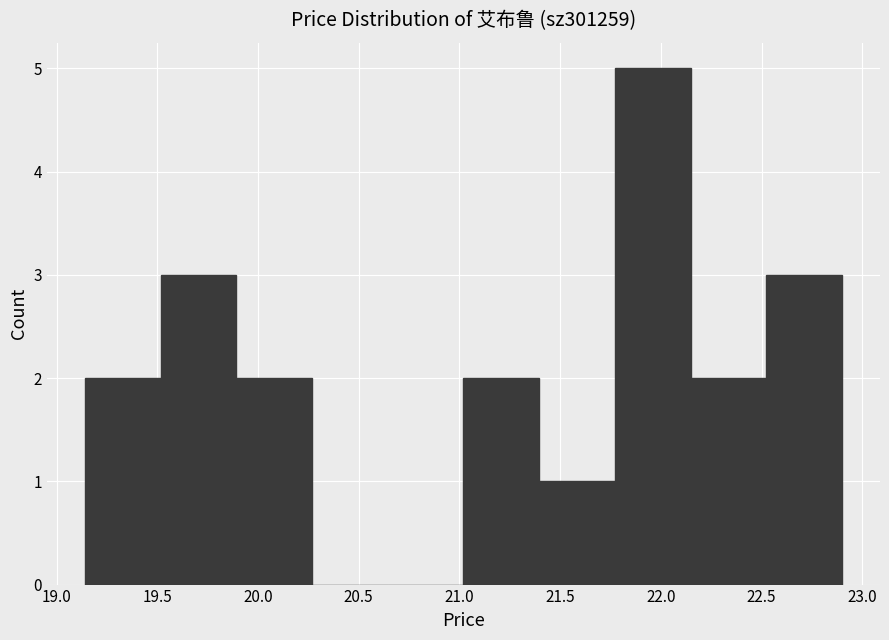

Reading left to right, transcribe this chart: for each bar, give the range it covers on the x-axis and its height. Neither the bar edges nor the heights are printed on the chart, so give them approximately, as read against the axes.

19.15 to 19.50: 2
19.50 to 19.90: 3
19.90 to 20.25: 2
20.25 to 20.65: 0
20.65 to 21.00: 0
21.00 to 21.40: 2
21.40 to 21.75: 1
21.75 to 22.15: 5
22.15 to 22.50: 2
22.50 to 22.90: 3